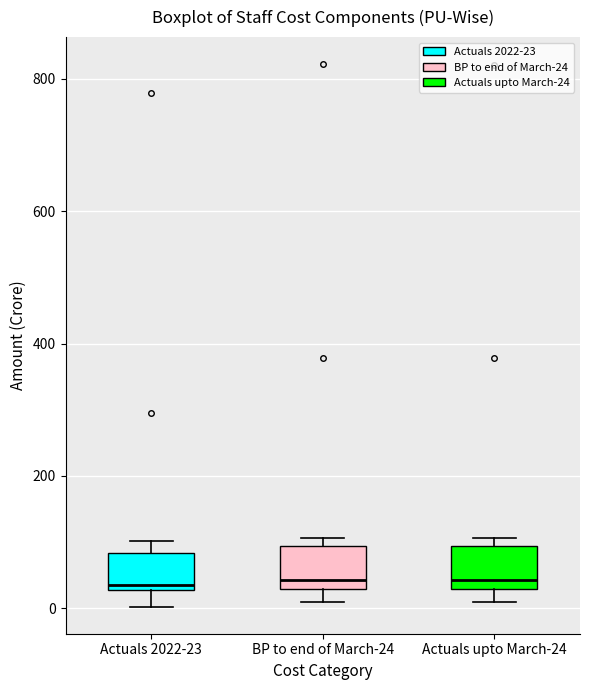

Reading left to right, read every box against the y-axis: the position of its median line, the range the box covers, and the ends of its whiskers. The values are not printed on the chart, so give them approximately, as read against the axis.

Actuals 2022-23: median 40, box 20 to 80, whiskers 0 to 100
BP to end of March-24: median 40, box 20 to 100, whiskers 0 to 100 (just above the box's upper edge)
Actuals upto March-24: median 40, box 20 to 100, whiskers 0 to 100 (just above the box's upper edge)